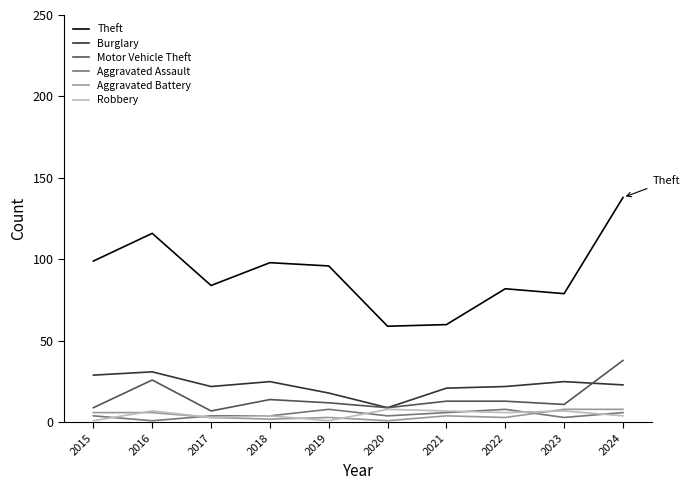

Between 2016 and 2023, which series saw the biggest shift?

Theft